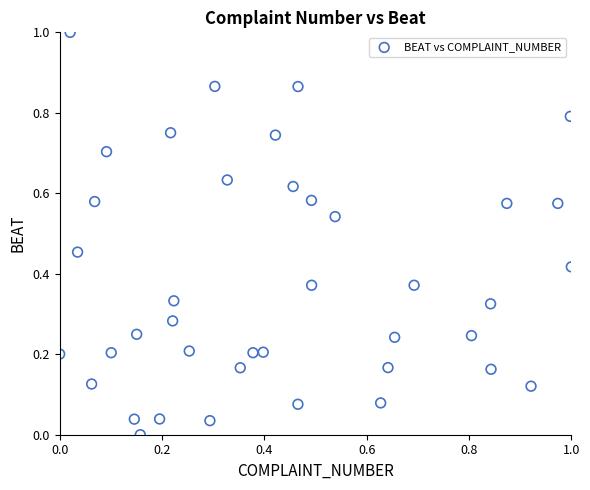

What is the range of Y values (max minus min)?

1.0